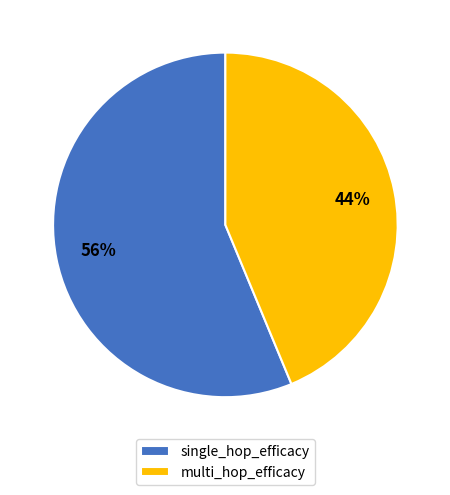

What is the largest slice in the pie chart?

single_hop_efficacy